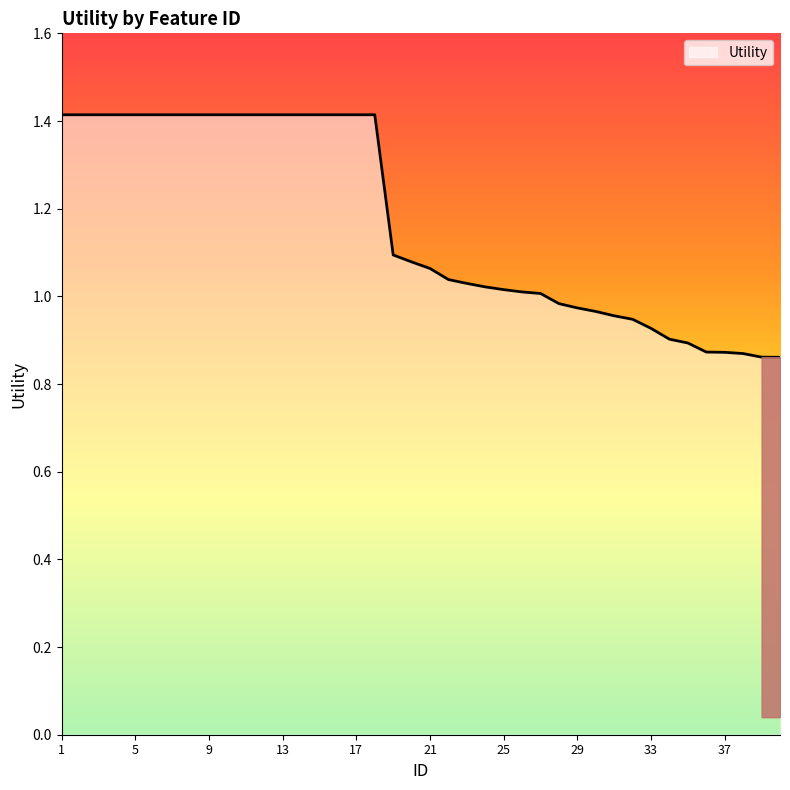

What is the greatest value displayed?

1.4